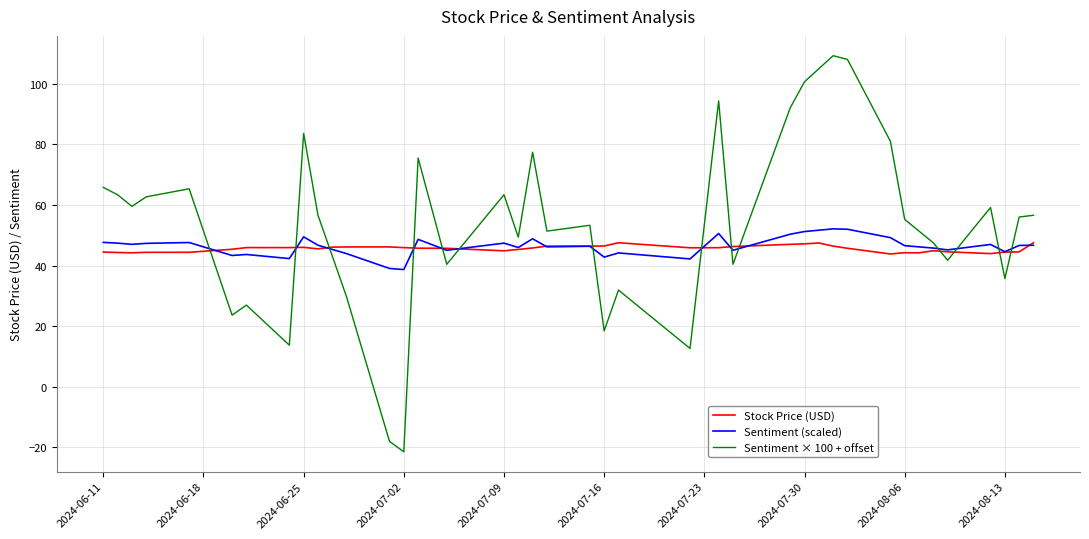

Which series has the largest total across all categories?

Sentiment × 100 + offset